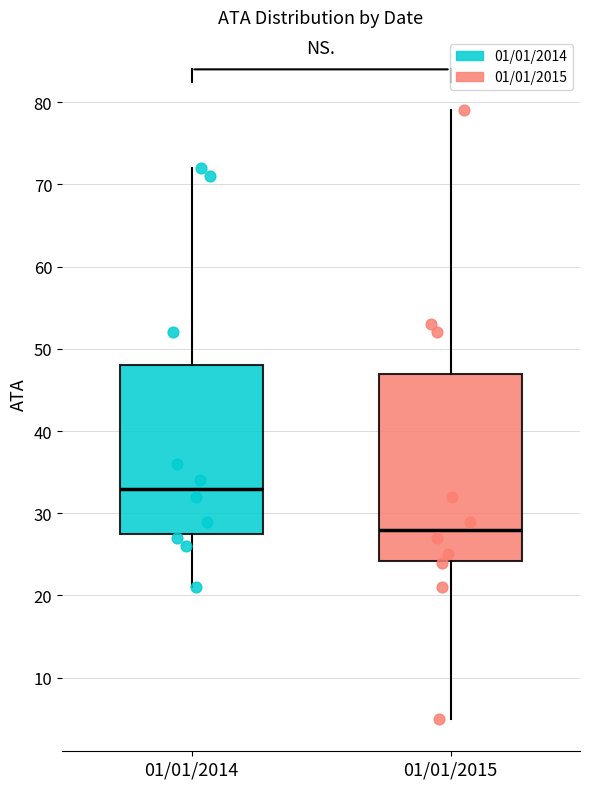

Which box is the tallest, from its lower edge to its upper edge?

01/01/2015